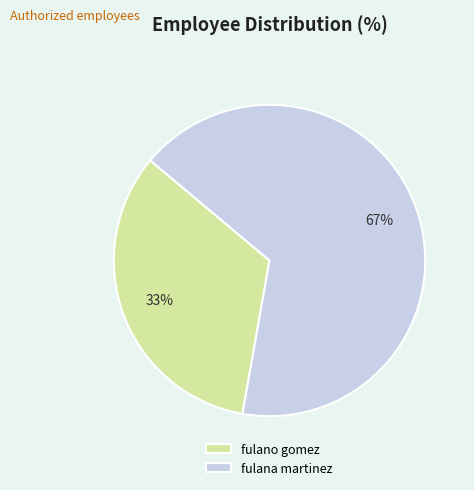

How many slices are in this pie chart?

2